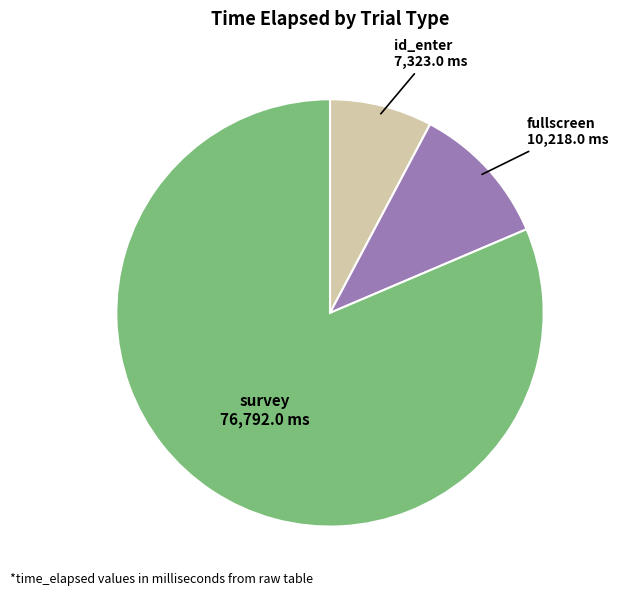

Is the sum of id_enter and survey greater than half?

Yes